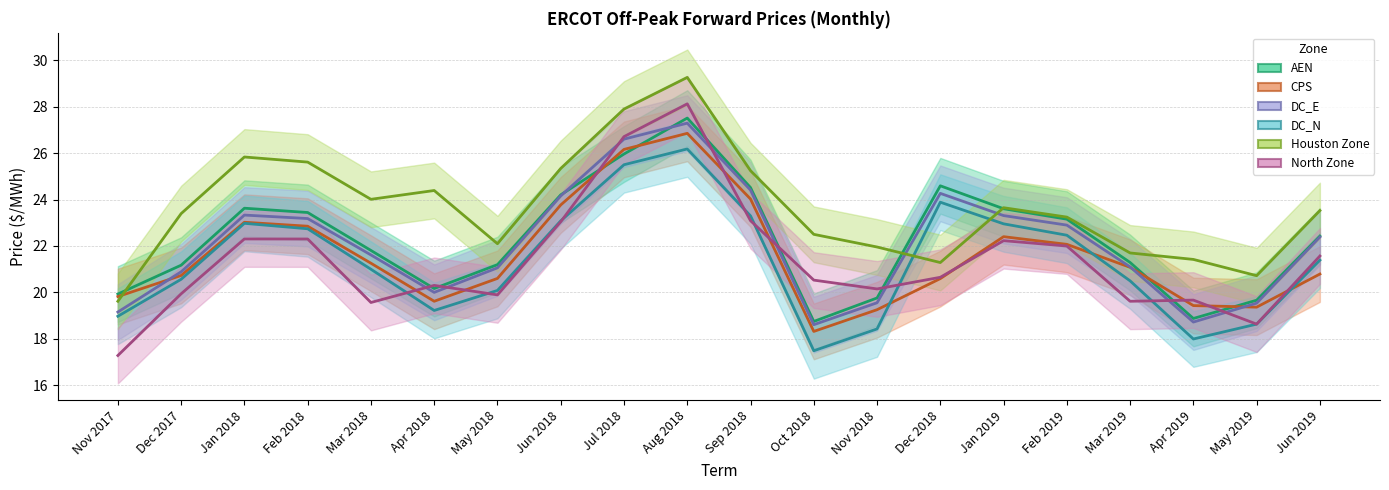

How many lines are shown in the chart?

6